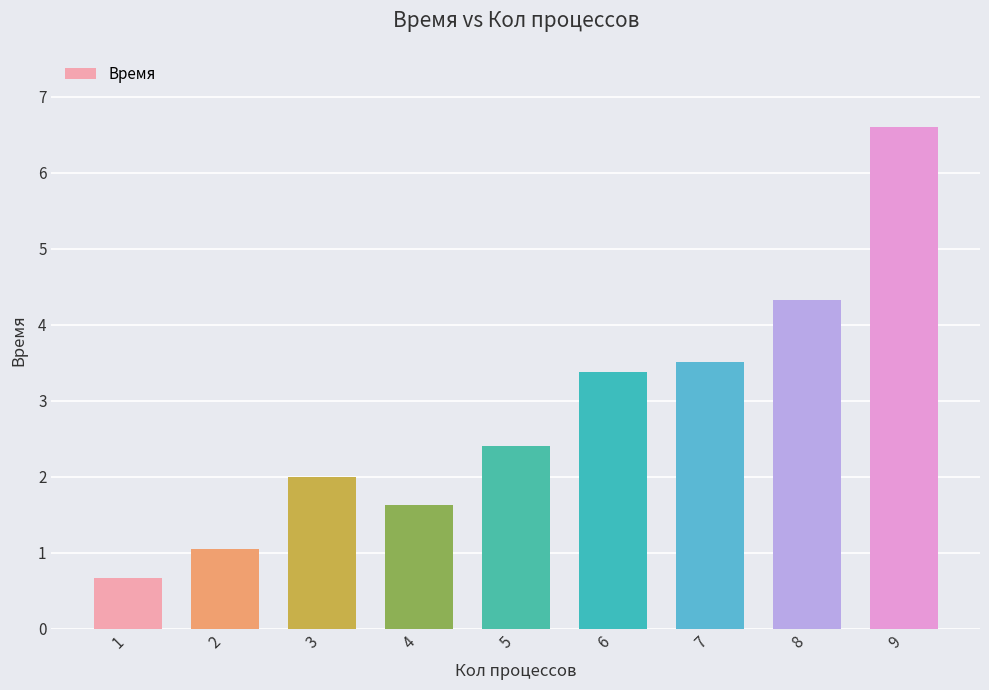

How many series are shown in this chart?

1